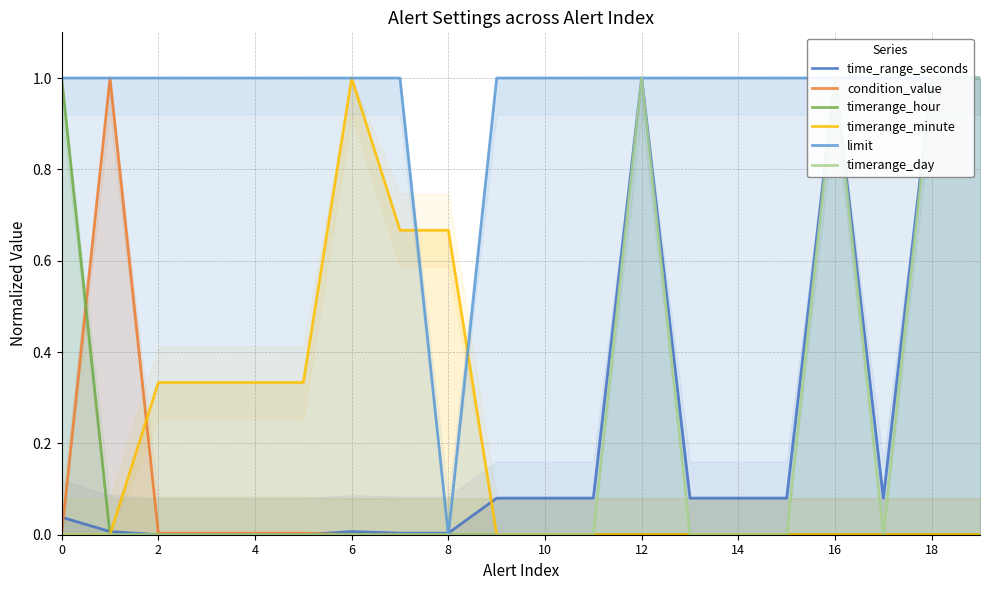

What is the difference between the maximum and minimum values in the timerange_minute series?

1.0